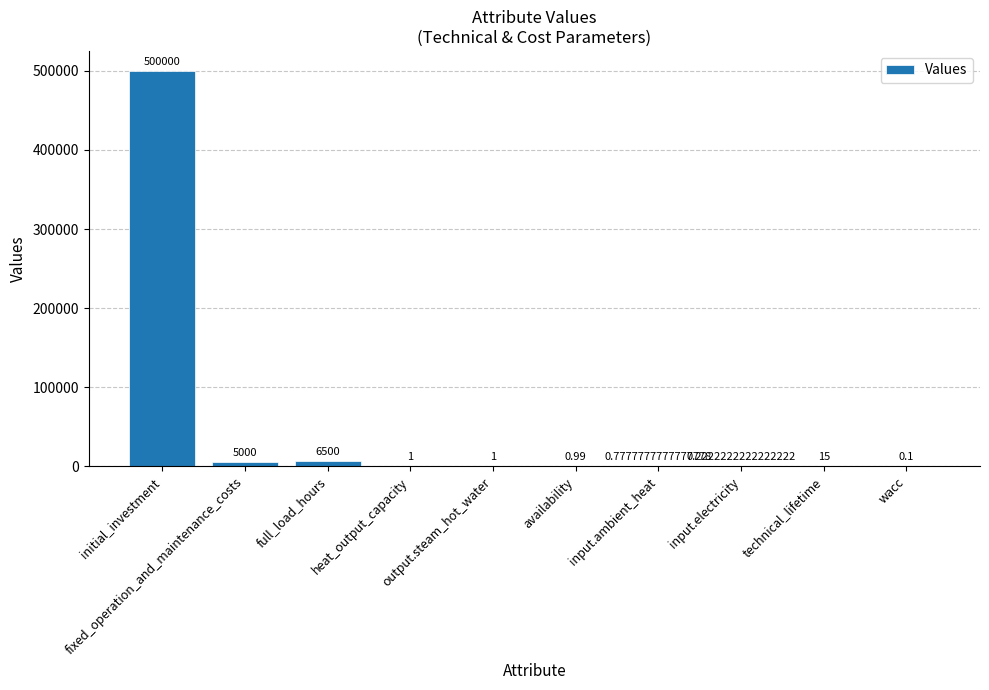

Where is the data nearest to the value 250000?

full_load_hours